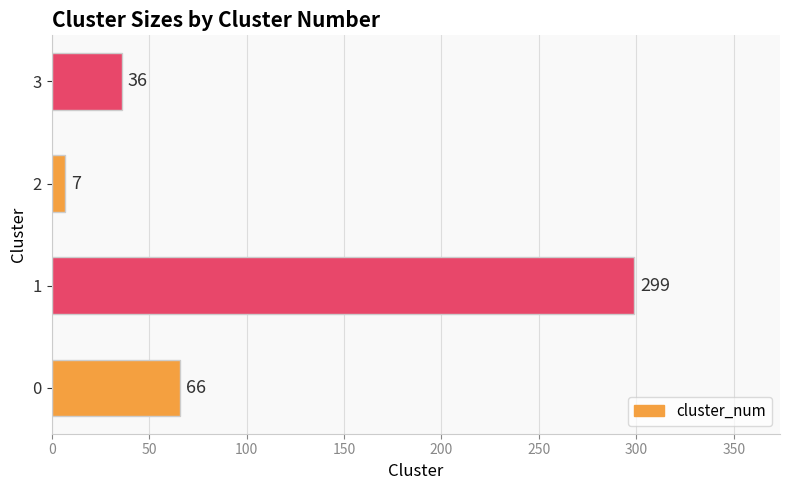

Reading top to bottom, extract all data points from this chart.

3=36	2=7	1=299	0=66